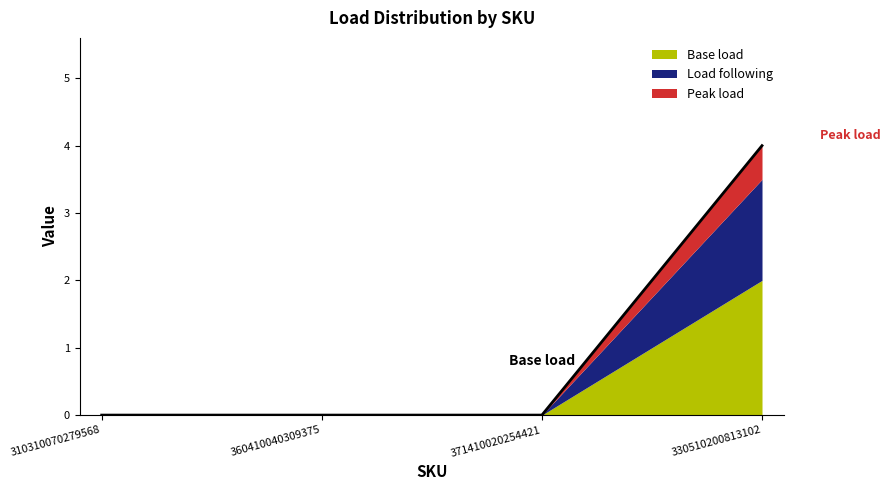

What position from the left is 310310070279568?

1